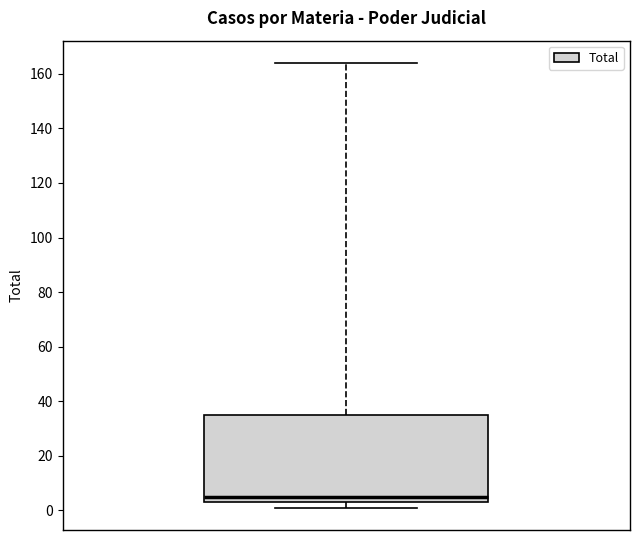

Transcribe this box plot: give where the median line is, the range the box spans, and where the two whiskers end, as read against the y-axis. The values are not printed on the chart, so give them approximately, as read against the axis.

median 6, box 4 to 36, whiskers 2 to 164